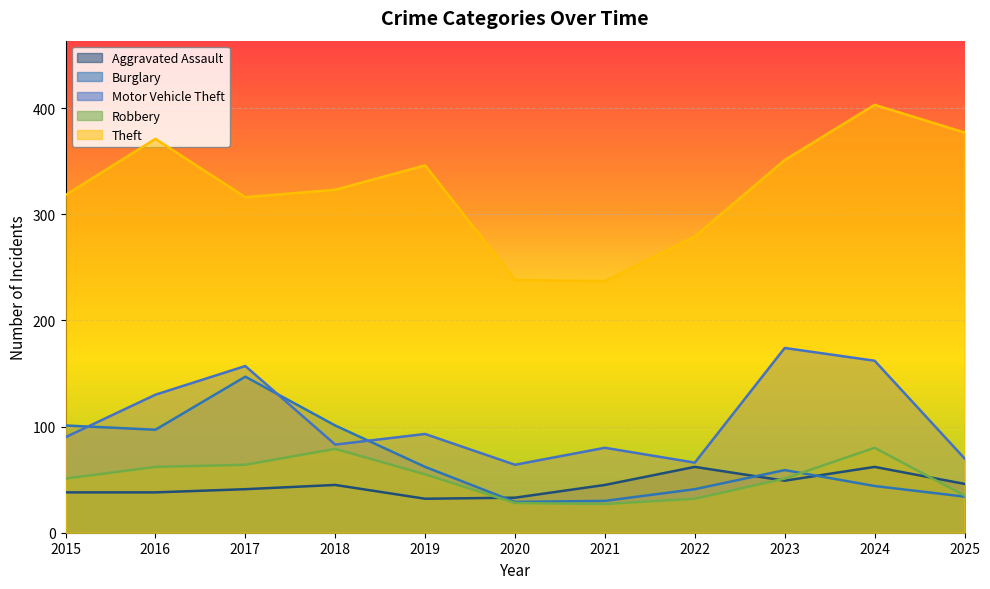

True or false: Aggravated Assault and Theft intersect in this chart.

False